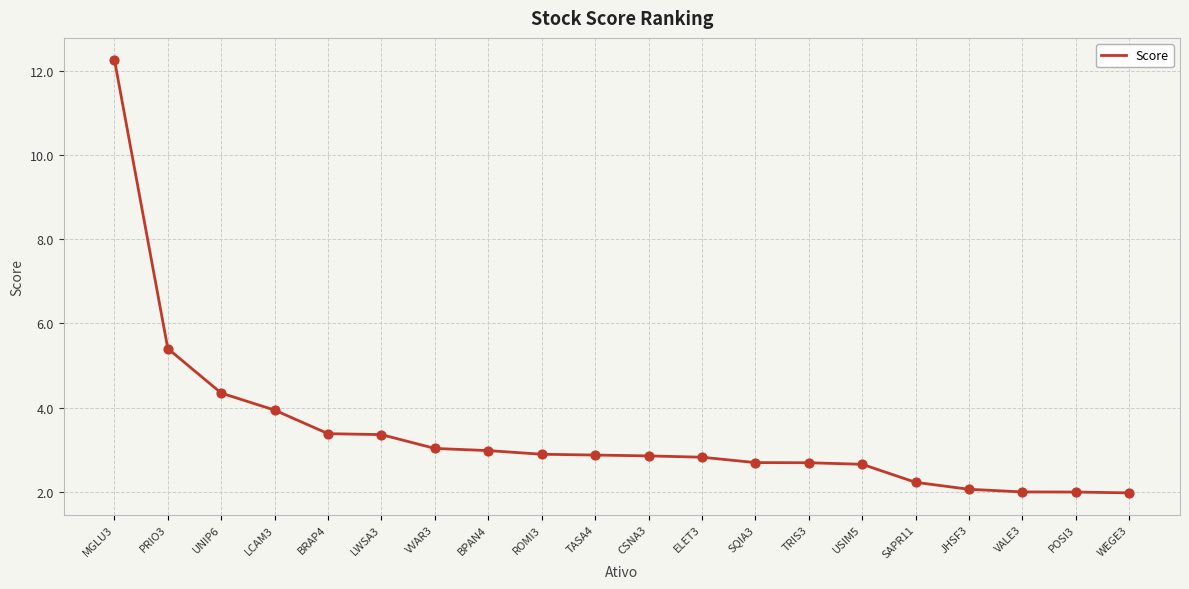

Between BPAN4 and SAPR11, which is larger?

BPAN4